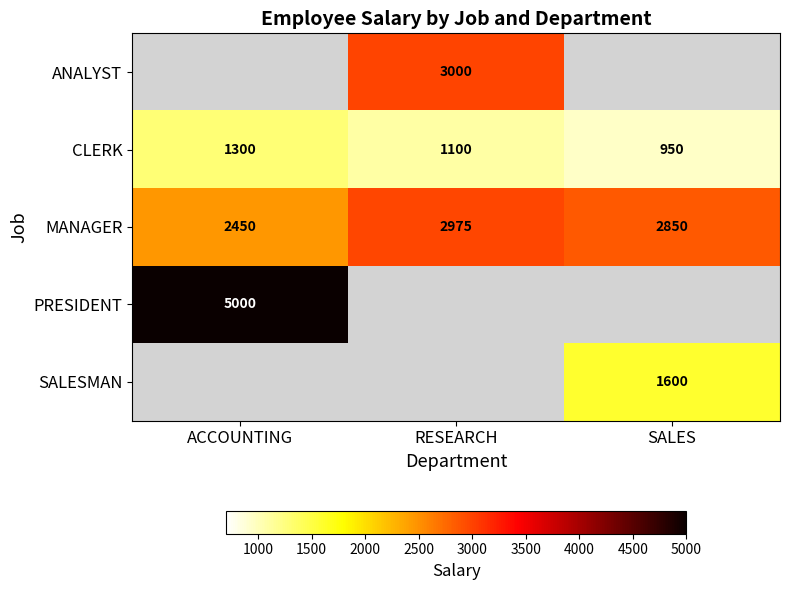

How many distinct data groups are displayed?

5